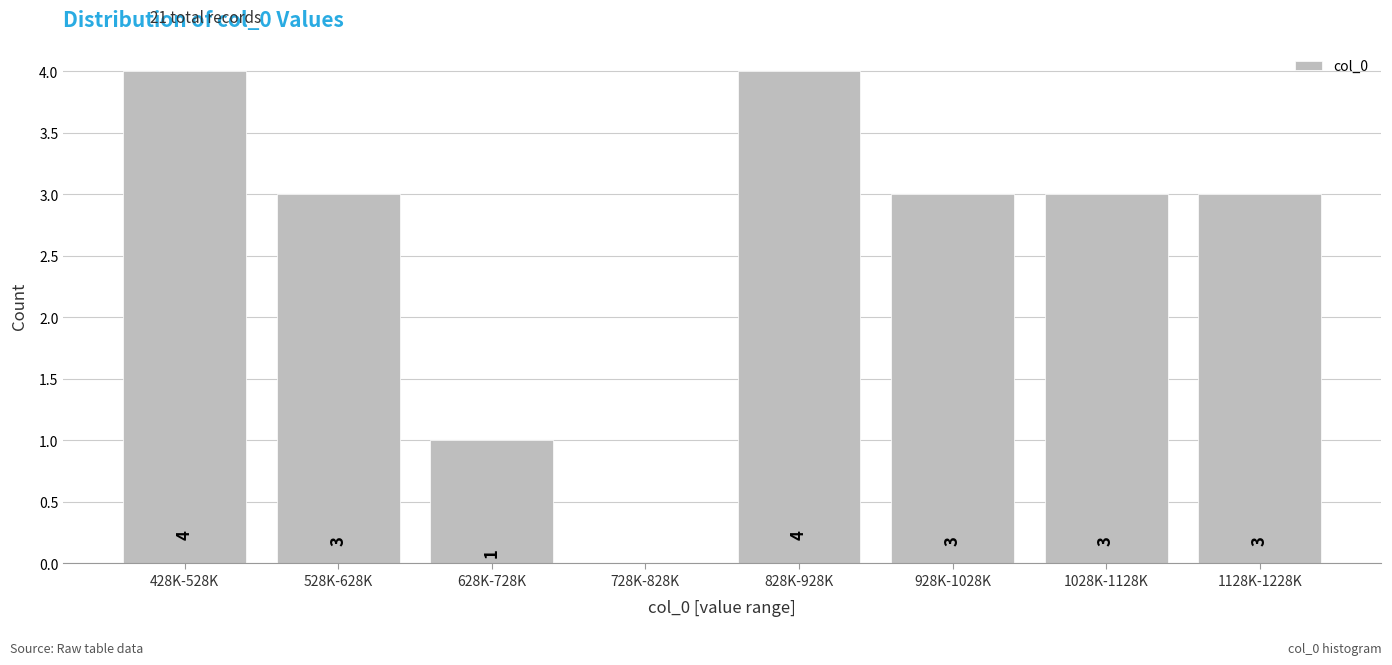

Reading left to right, transcribe all the data shown in this chart.

428K-528K=4	528K-628K=3	628K-728K=1	728K-828K=0	828K-928K=4	928K-1028K=3	1028K-1128K=3	1128K-1228K=3